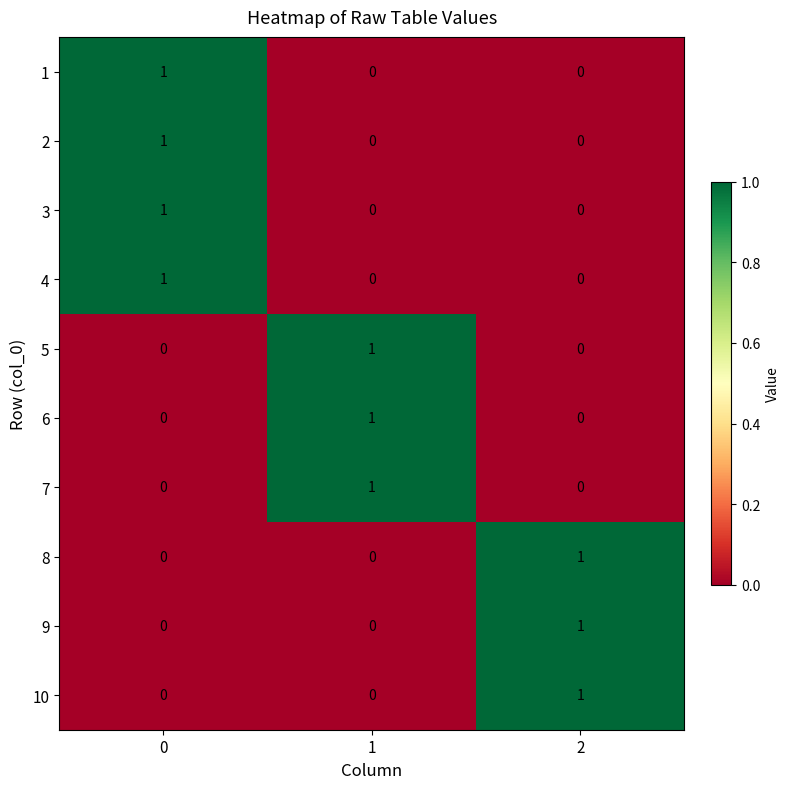

What is the difference between the highest and lowest values at 0?

1